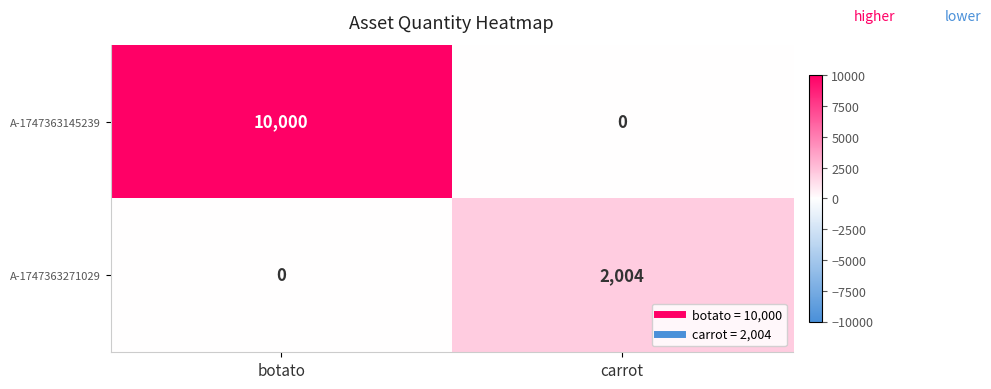

What is the spread (max minus min) of values at botato?

10000